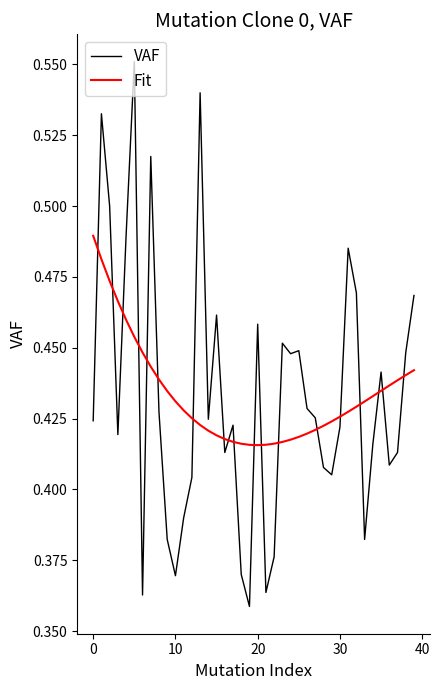

True or false: Fit and VAF intersect in this chart.

True